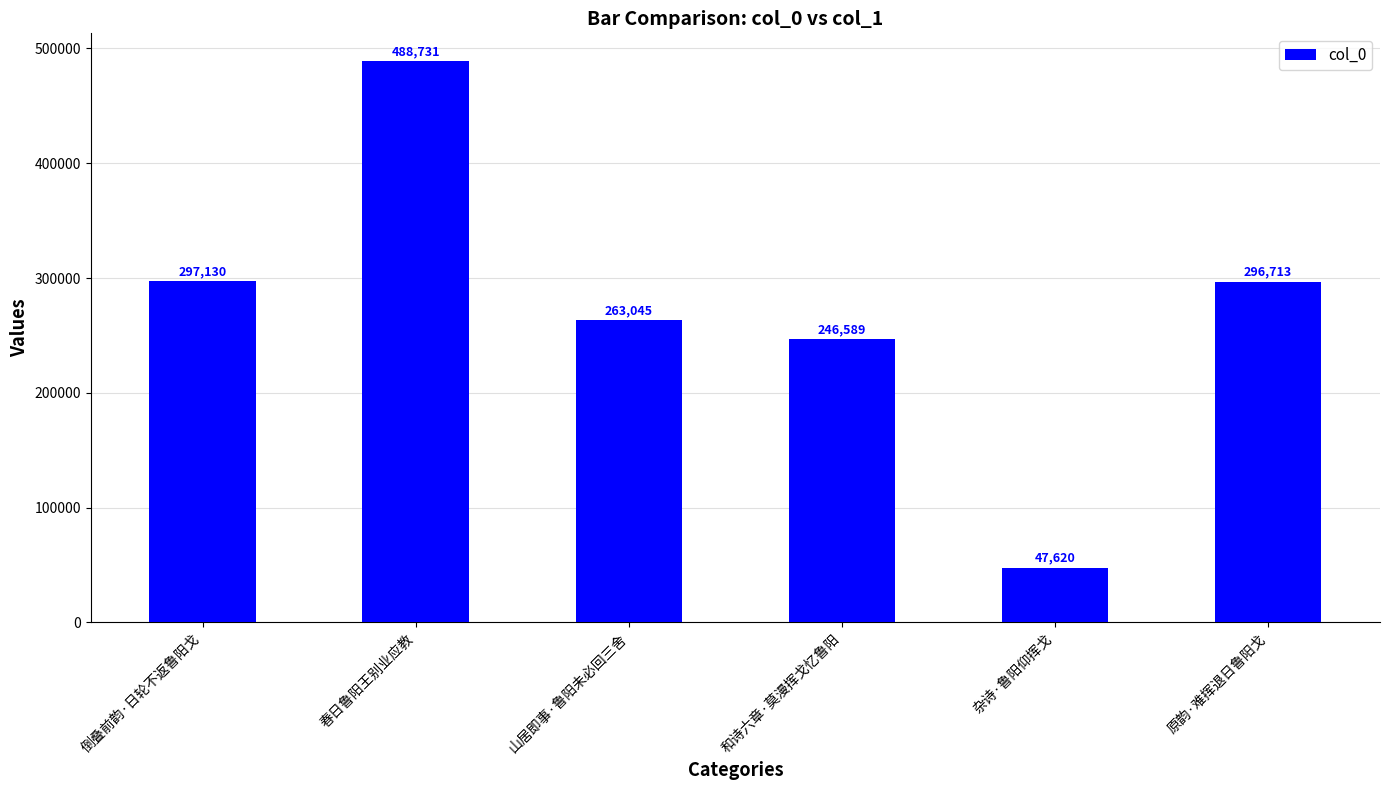

What is the average value?

273305